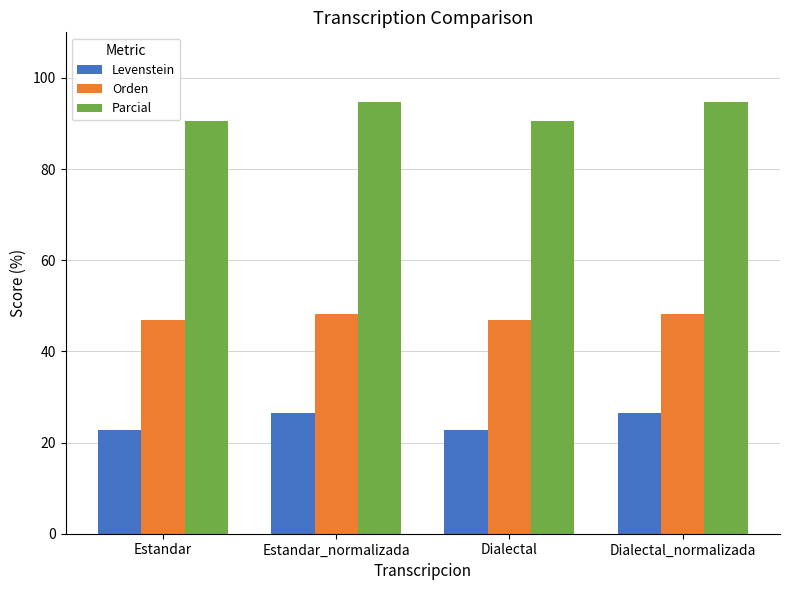

What are all the series names shown in the legend?

Levenstein, Orden, Parcial